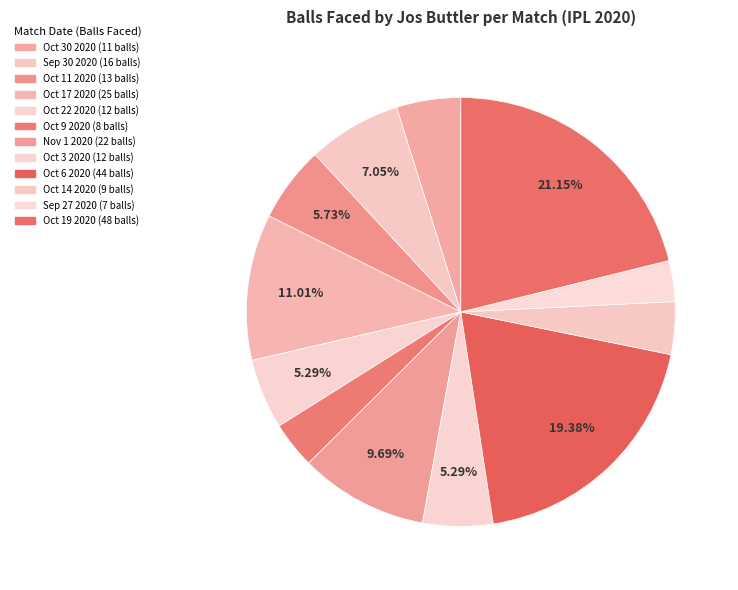

The Sep 27 2020 slice represents 3% of the pie. True or false?

True